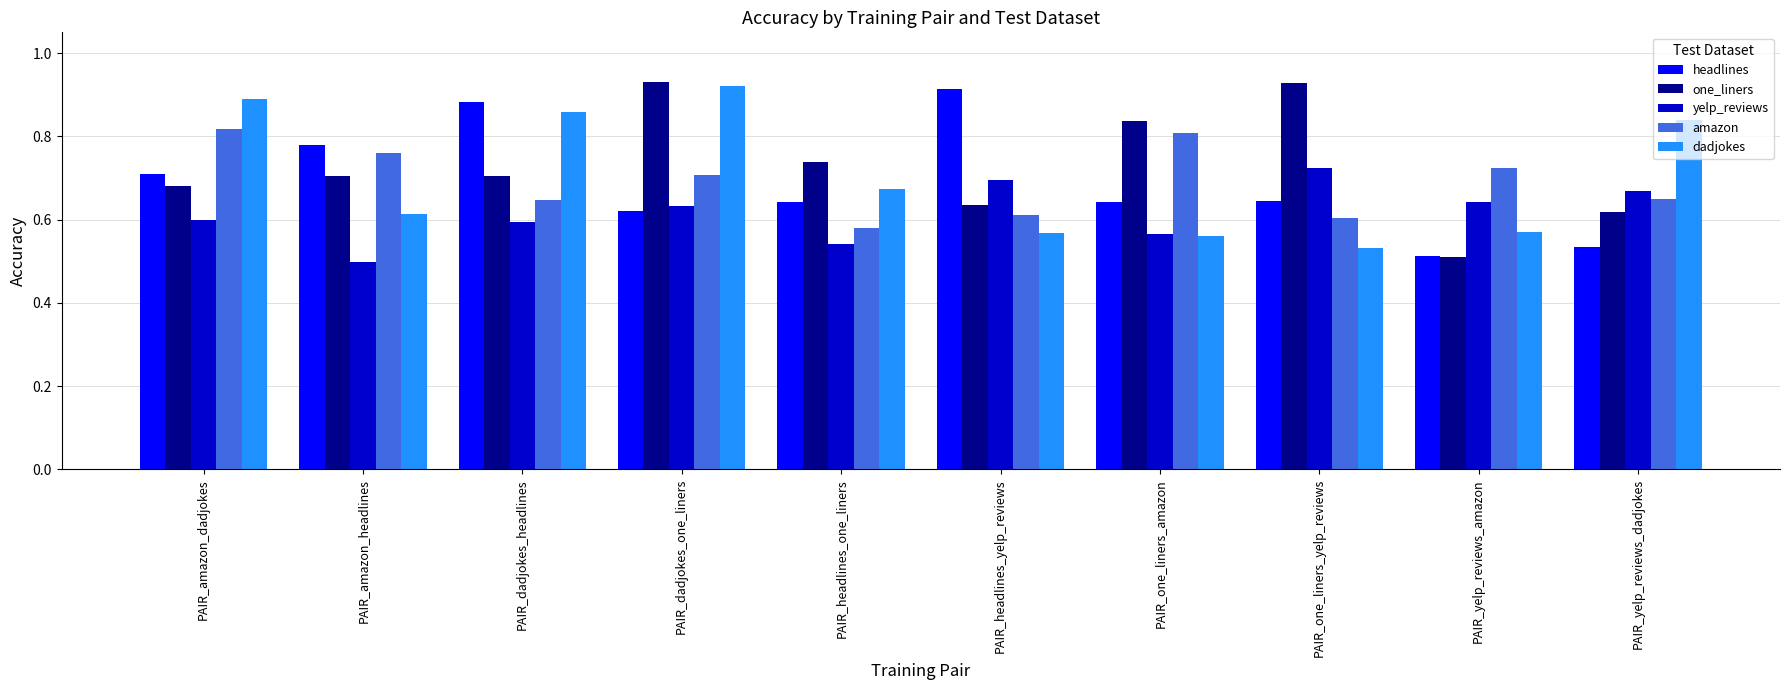

How many distinct data groups are displayed?

5